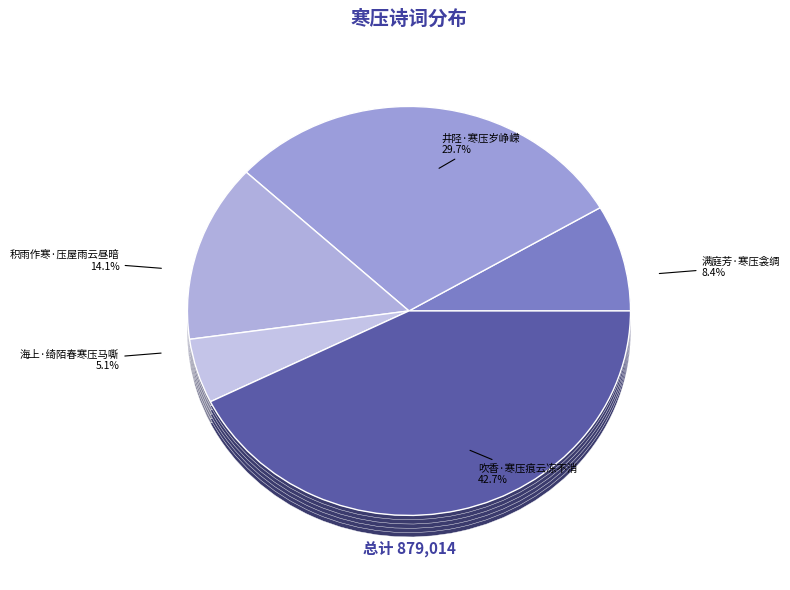

To the nearest percent, what portion does 积雨作寒·压屋雨云昼暗 represent?

14%